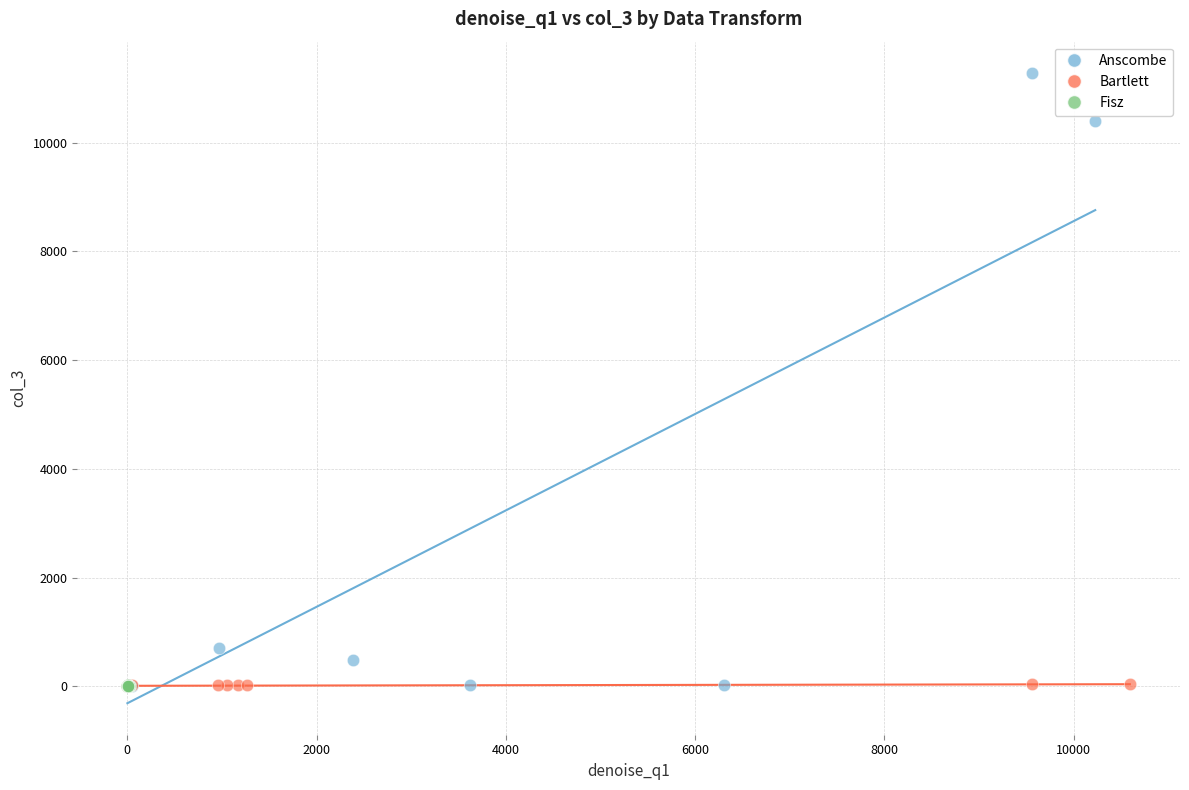

What are all the series names shown in the legend?

Anscombe, Bartlett, Fisz